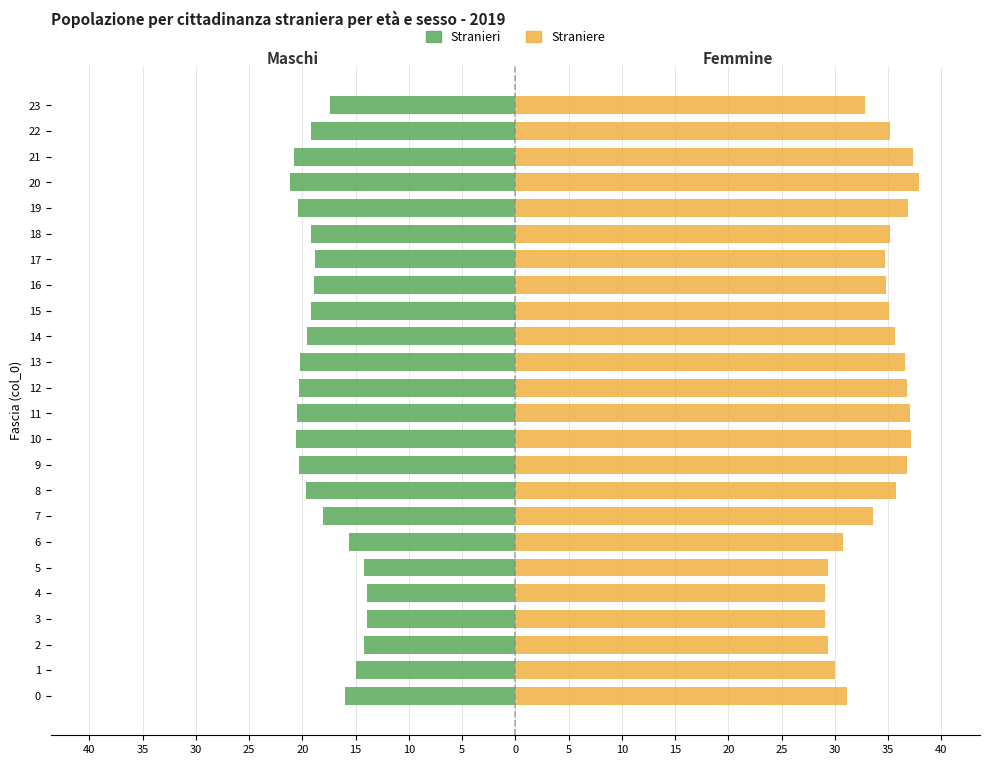

Reading right to left, list all the values displayed in this chart.

Stranieri: -17.4	-19.2	-20.8	-21.2	-20.4	-19.2	-18.9	-18.9	-19.2	-19.6	-20.2	-20.4	-20.5	-20.6	-20.3	-19.6	-18.0	-15.6	-14.3	-13.9	-14.0	-14.3	-14.9	-16.0
Straniere: 32.8	35.2	37.4	37.9	36.8	35.2	34.7	34.8	35.1	35.7	36.6	36.8	37.0	37.1	36.7	35.7	33.6	30.8	29.4	29.1	29.1	29.4	30.0	31.1